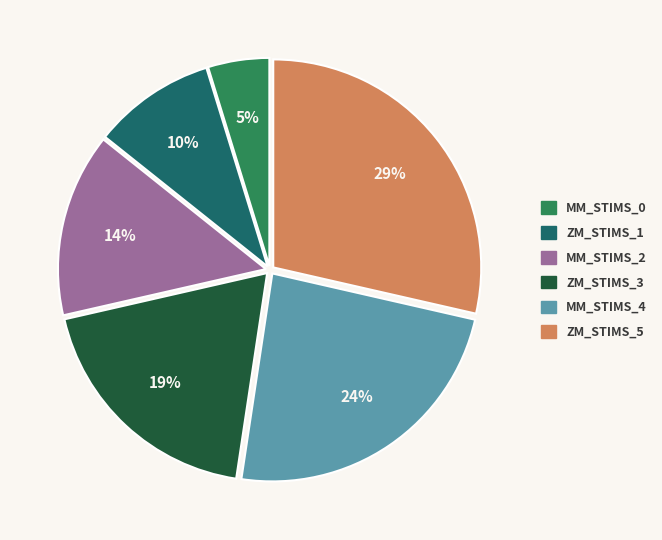

Does any single category account for the majority?

No